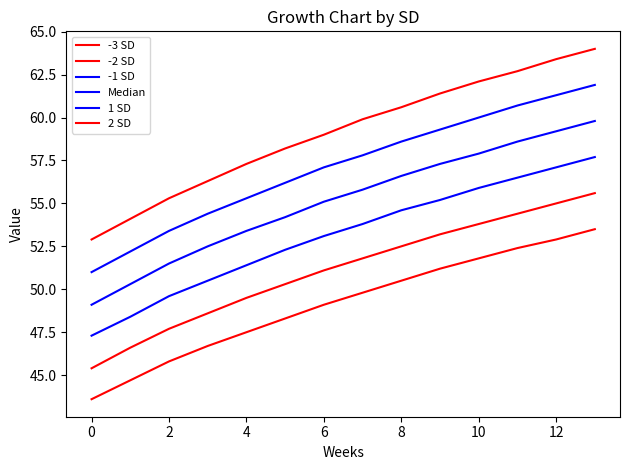

List the series in order of their overall mean, highest first.

2 SD, 1 SD, Median, -1 SD, -2 SD, -3 SD